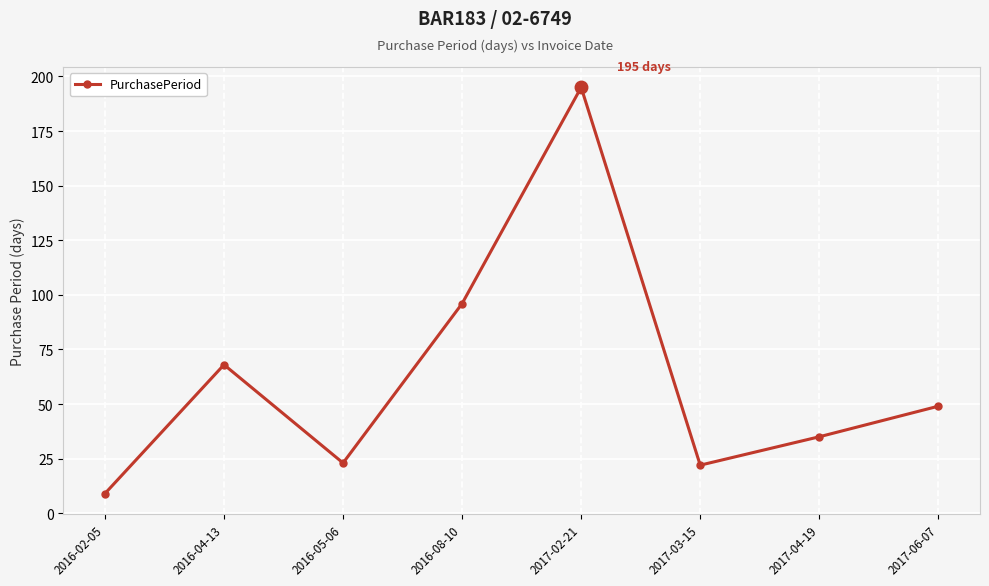

True or false: the data has more than 1 interior local peaks.

True